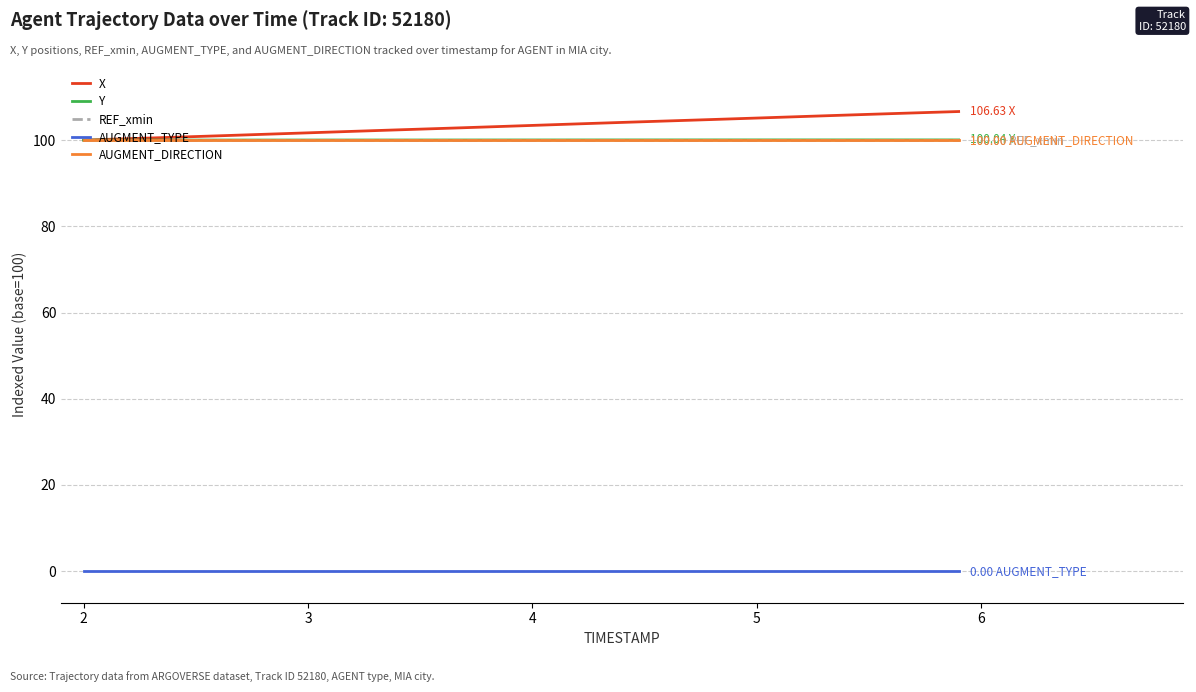

True or false: Y and AUGMENT_TYPE intersect in this chart.

False